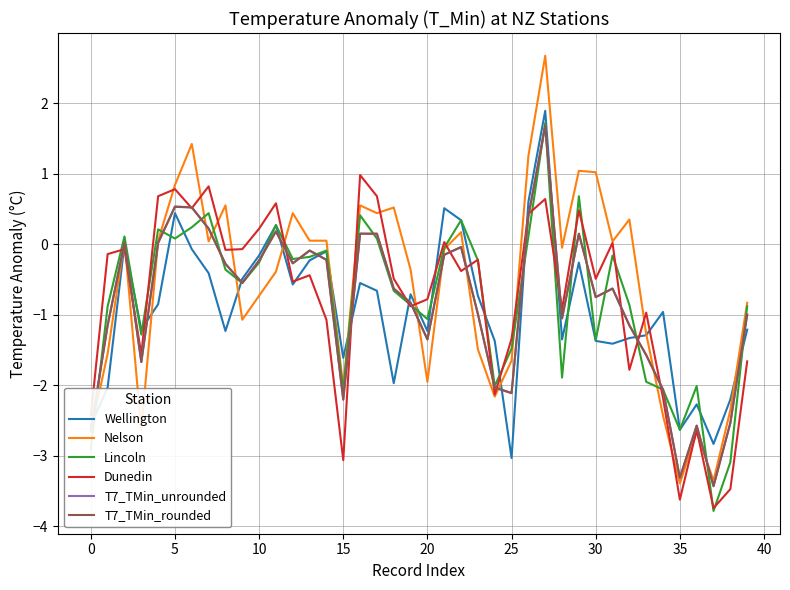

Which series has the largest range (max minus min)?

Nelson